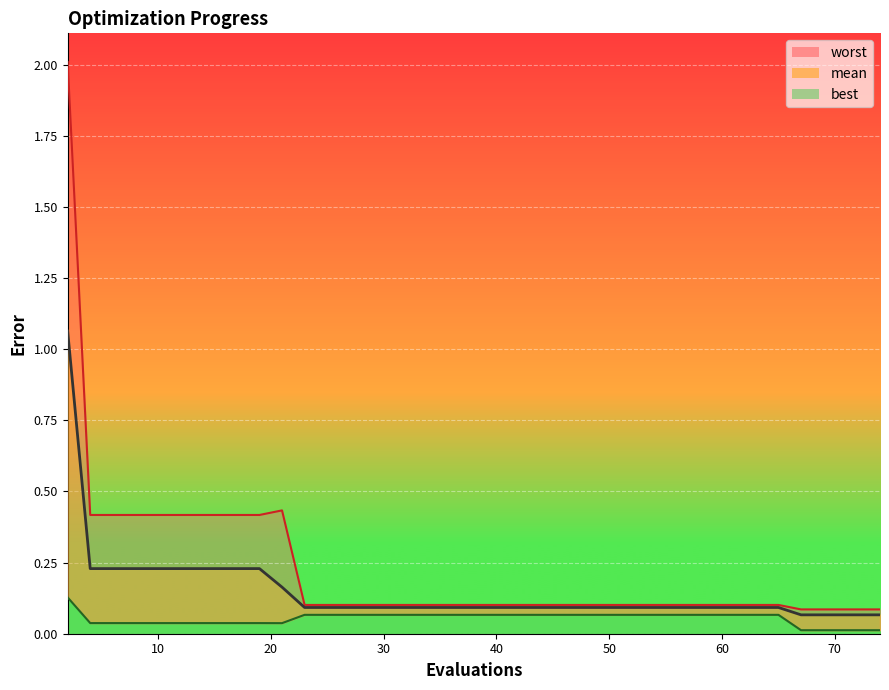

What is the value of the worst point at the 11th from the left?

0.4